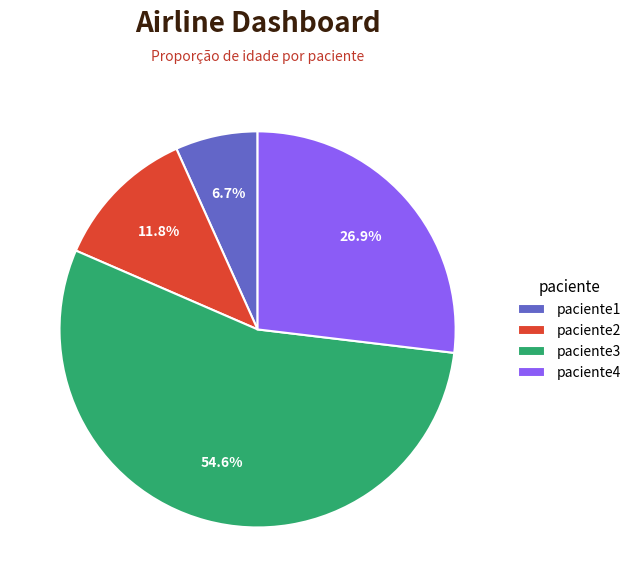

Rank the categories by value from lowest to highest.

paciente1, paciente2, paciente4, paciente3